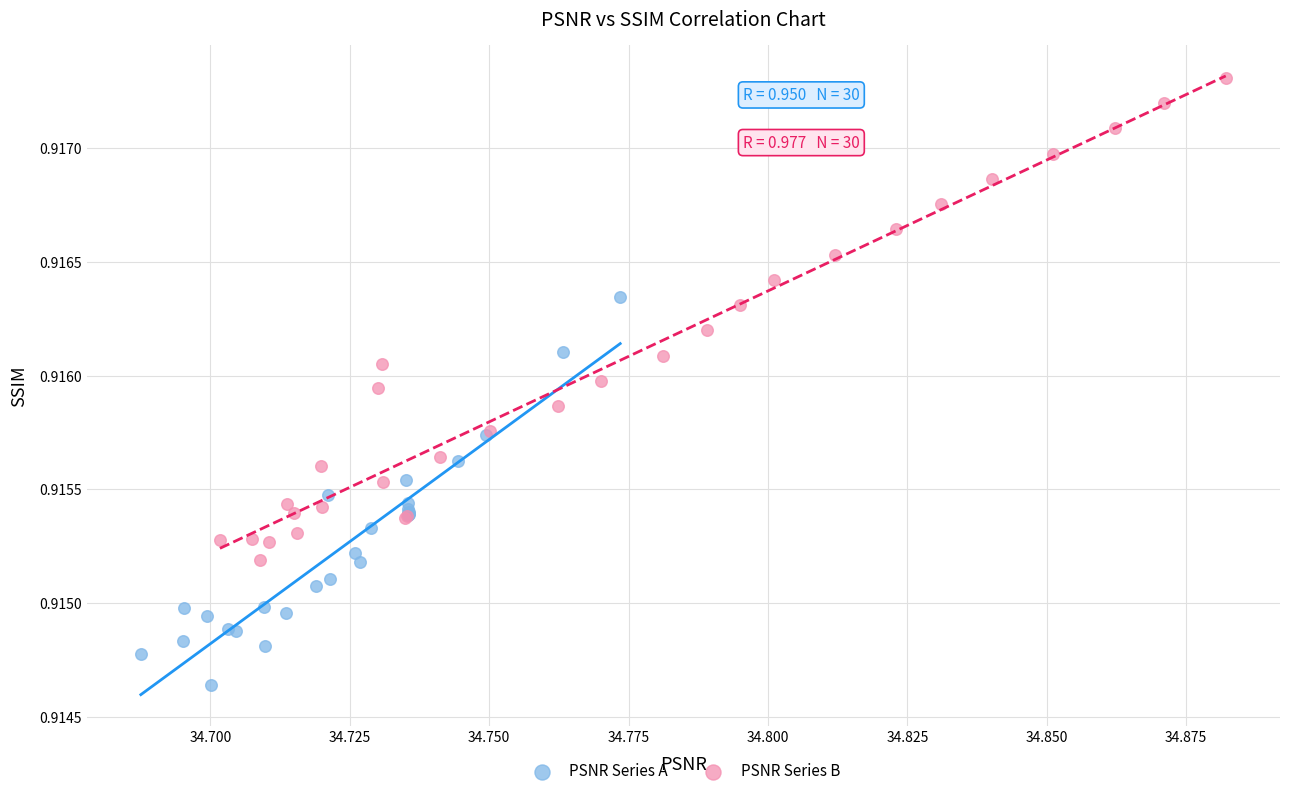

Which series contains the highest Y value?

PSNR Series B